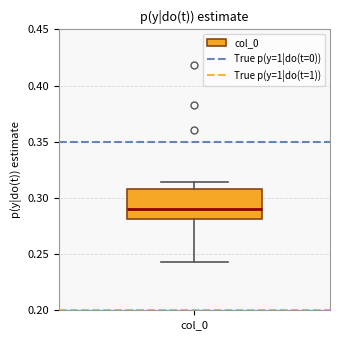

Read this box plot against the y-axis: the position of the median line, the range covered by the box, and the ends of both whiskers. The values are not printed on the chart, so give them approximately, as read against the axis.

median 0.290, box 0.280 to 0.310, whiskers 0.245 to 0.315